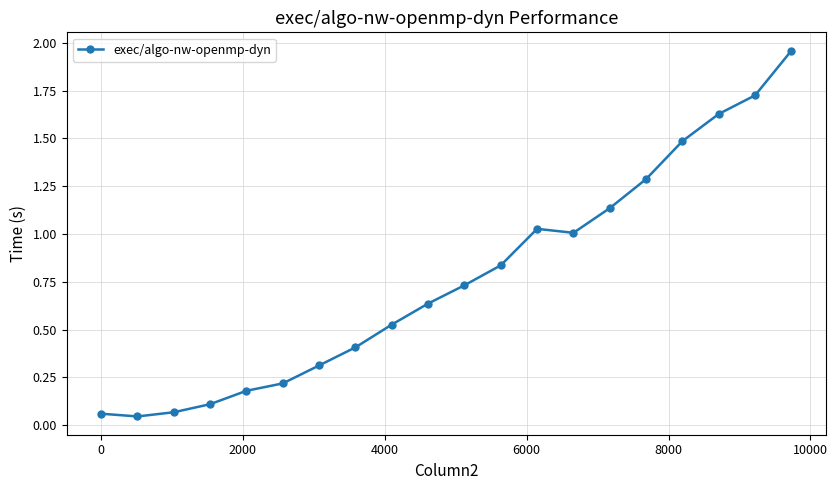

What is the sum of all values?

15.4